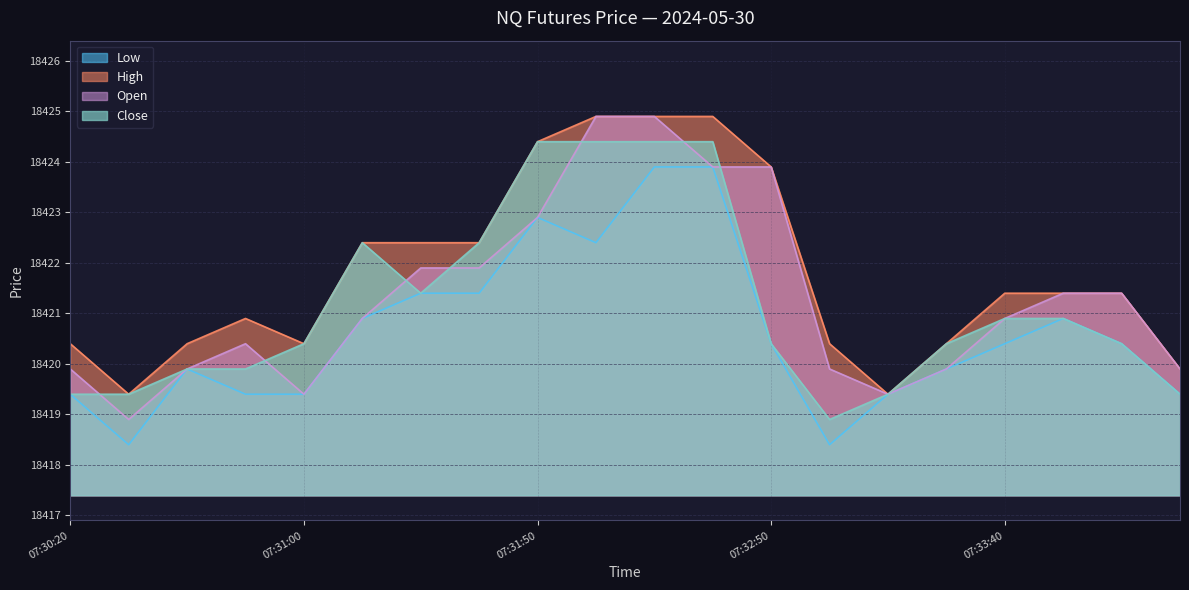

Rank the series by their maximum value, from lowest to highest.

Low, Close, High, Open